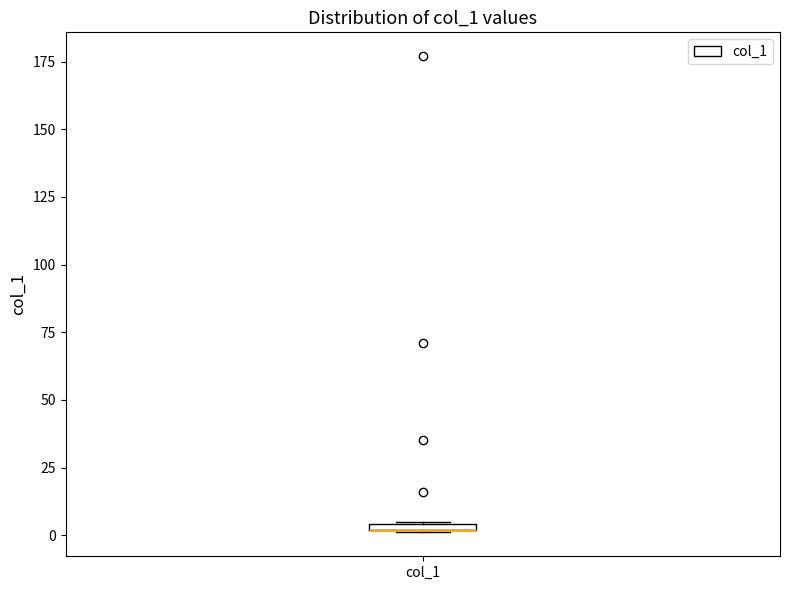

Where is the upper edge of the box for col_1 on the y-axis? The values are not printed on the chart, so give them approximately, as read against the axis.

5